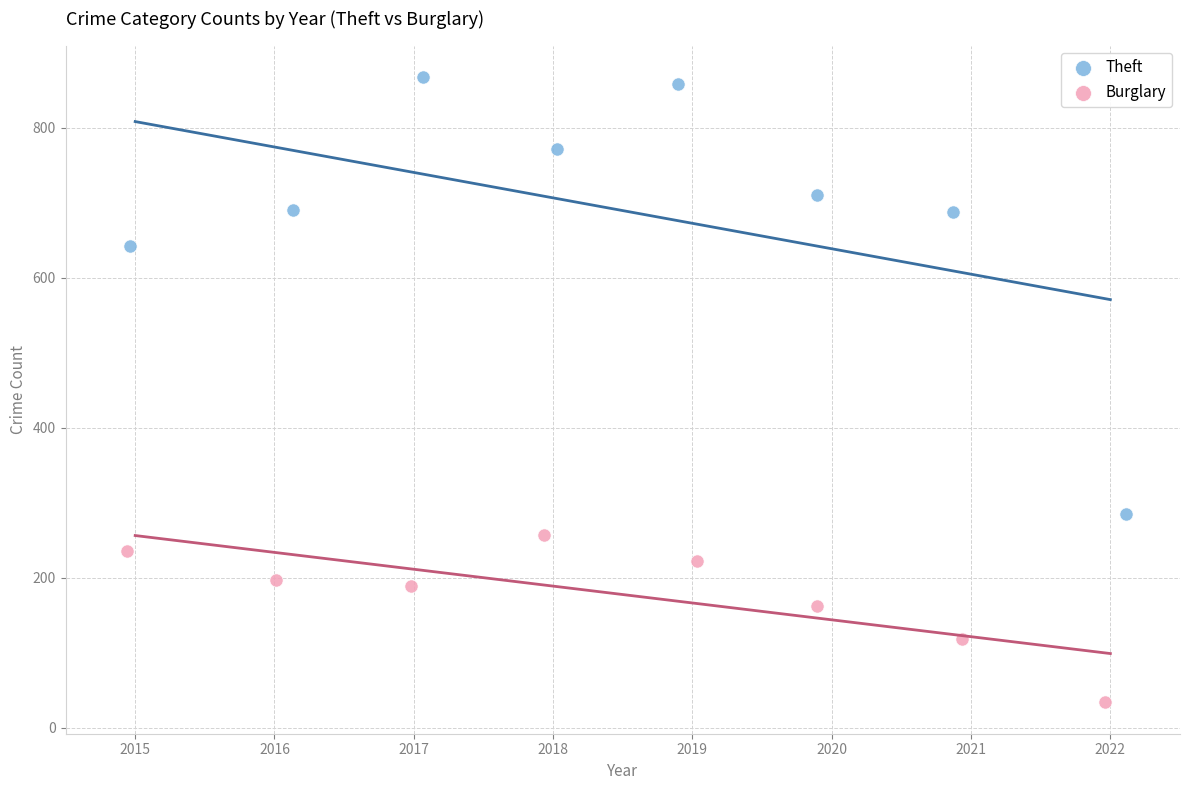

Which series reaches the minimum Y coordinate?

Burglary